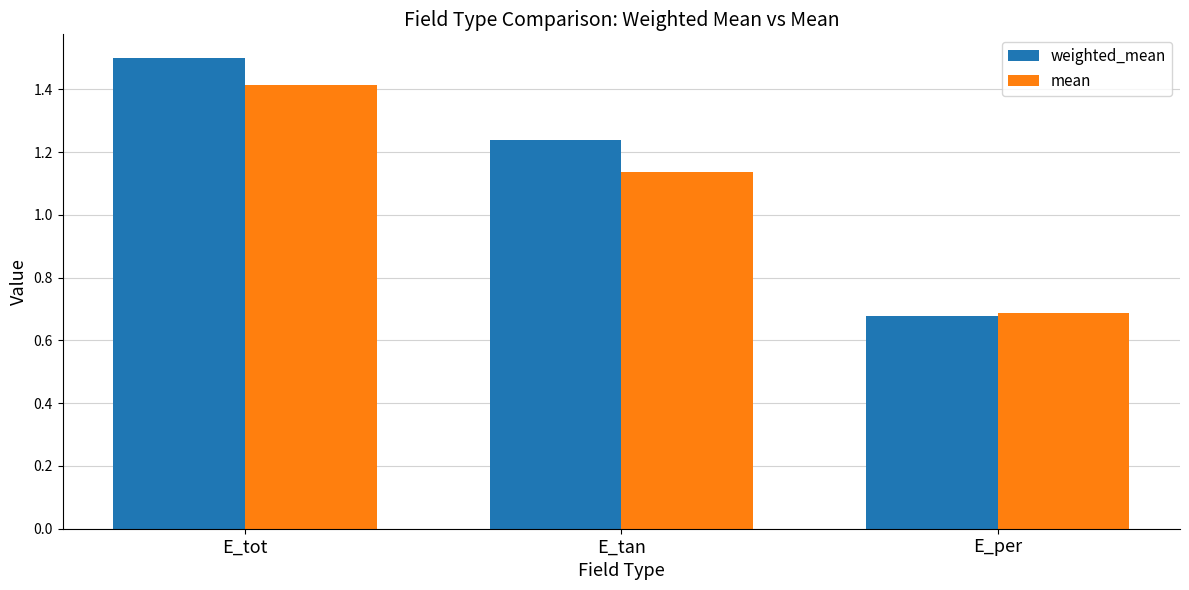

Is it true that weighted_mean equals 0.7 at E_per?

True